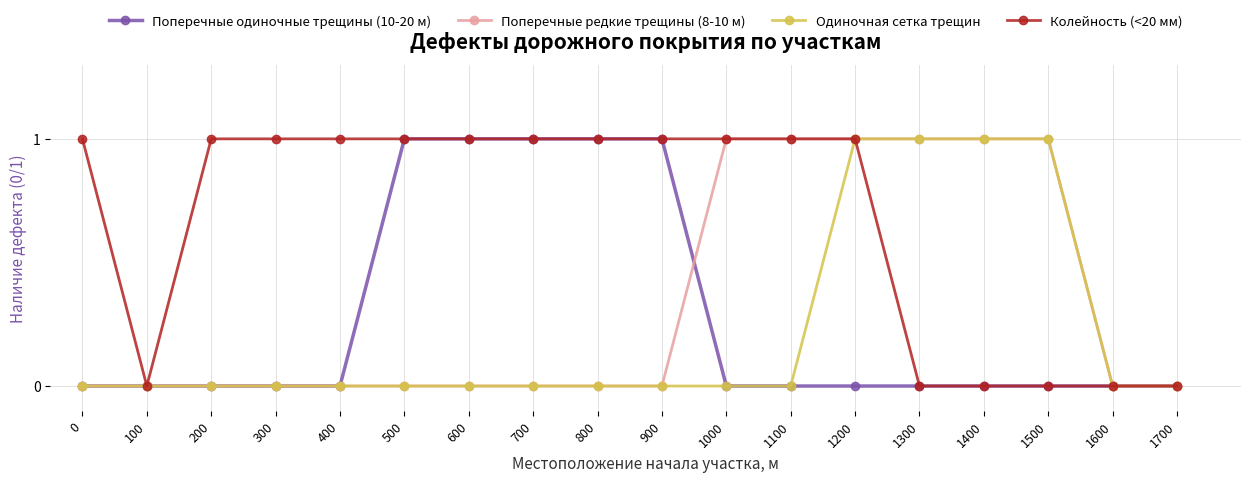

Between 400 and 900, which series saw the biggest shift?

Поперечные одиночные трещины (10-20 м)